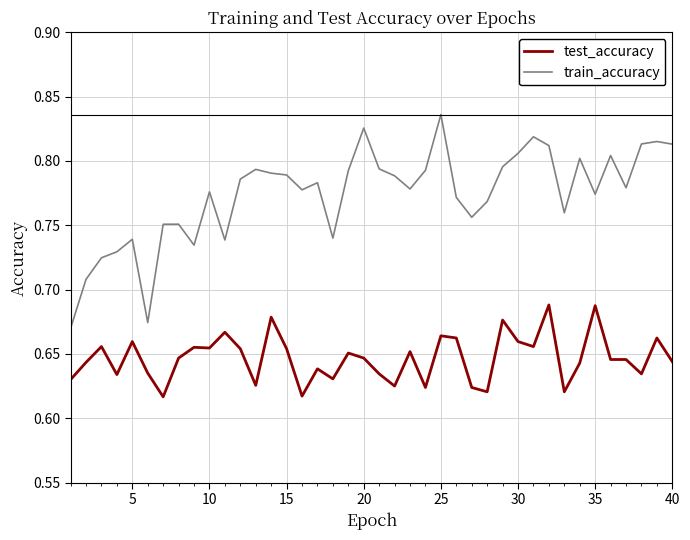

Rank the series by their average value, from lowest to highest.

test_accuracy, train_accuracy